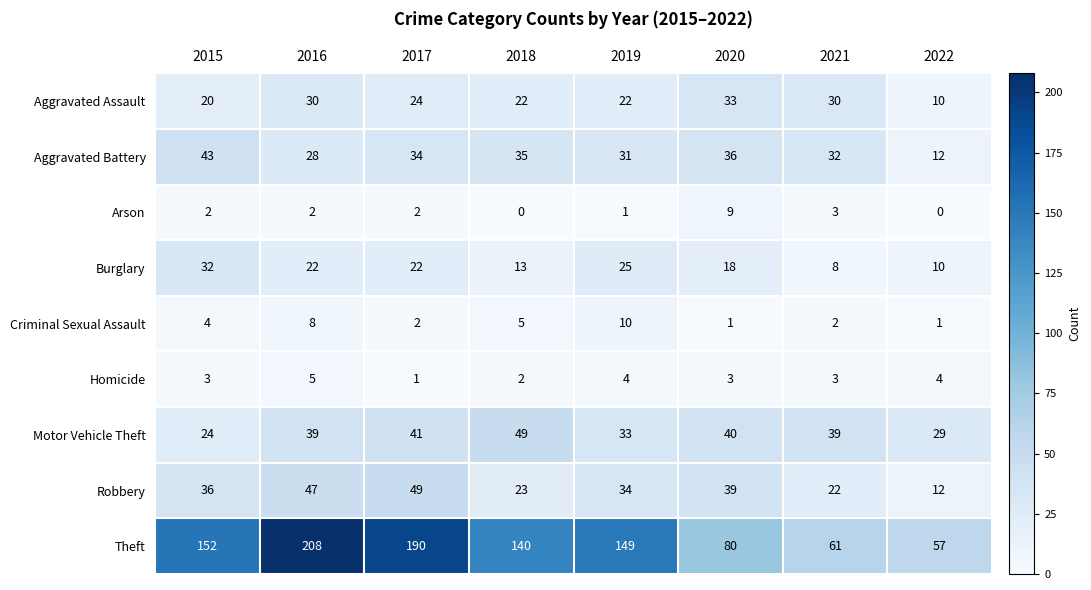

What is the approximate value of Criminal Sexual Assault at 2015?

4